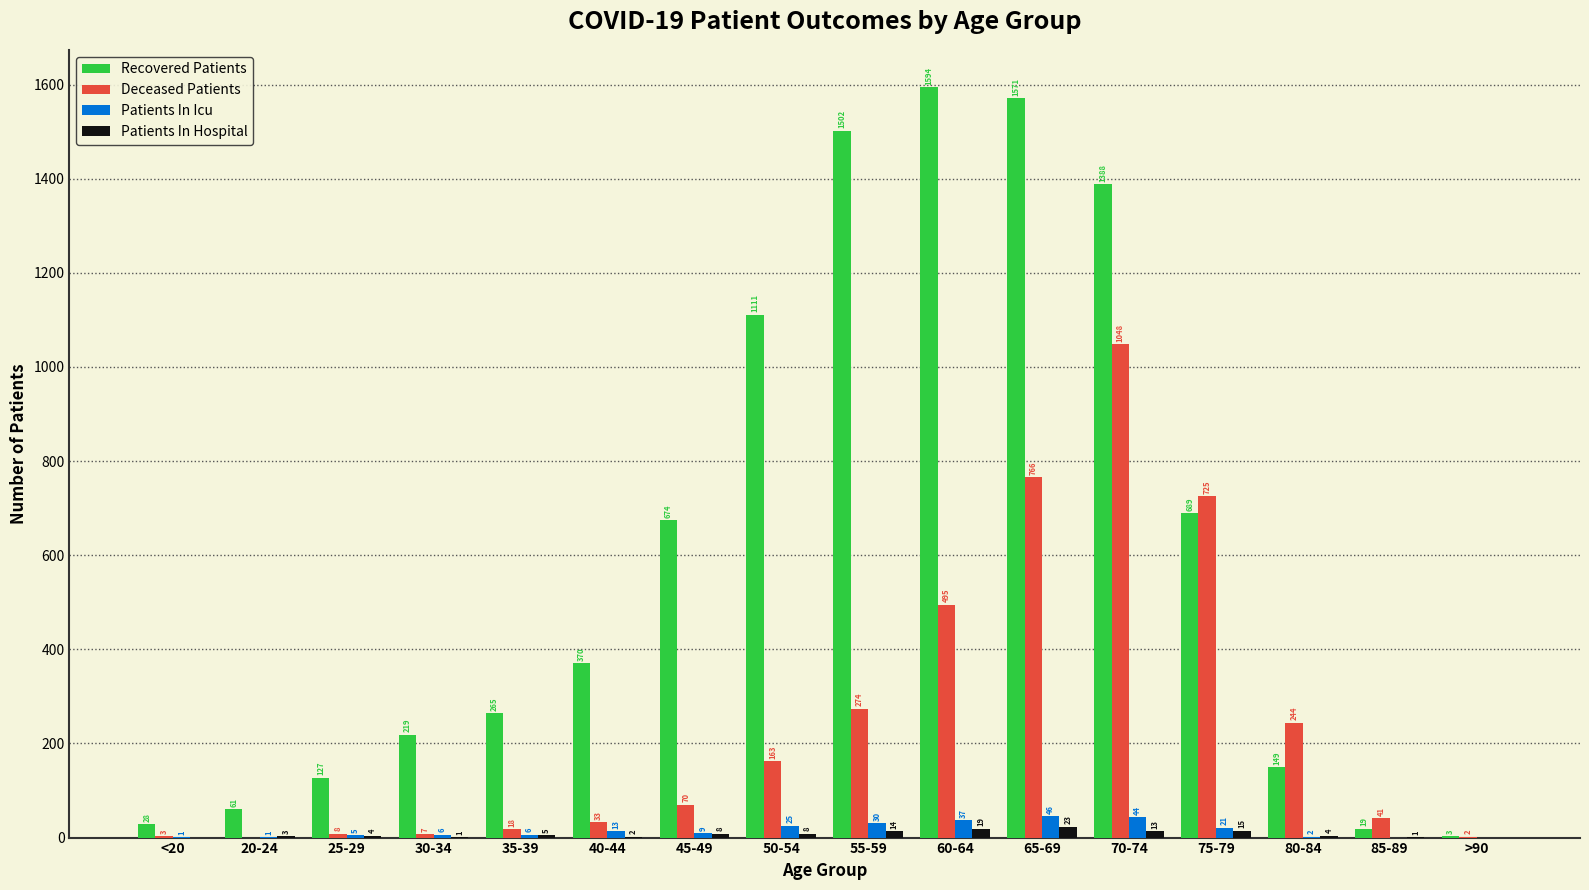

At which category is the sum across all series the highest?

70-74